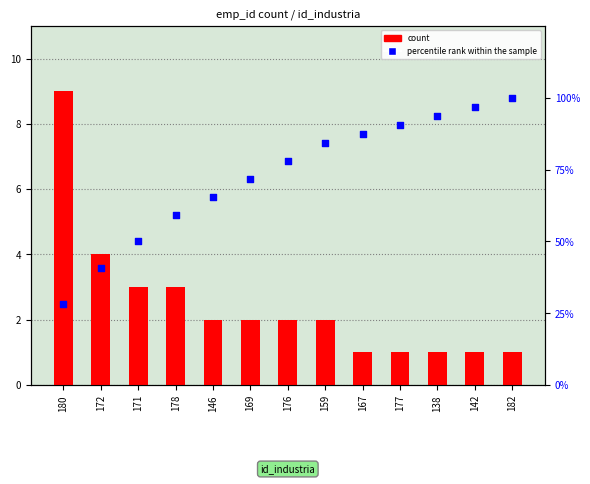

Which series has the largest Y range (max minus min)?

percentile rank within the sample